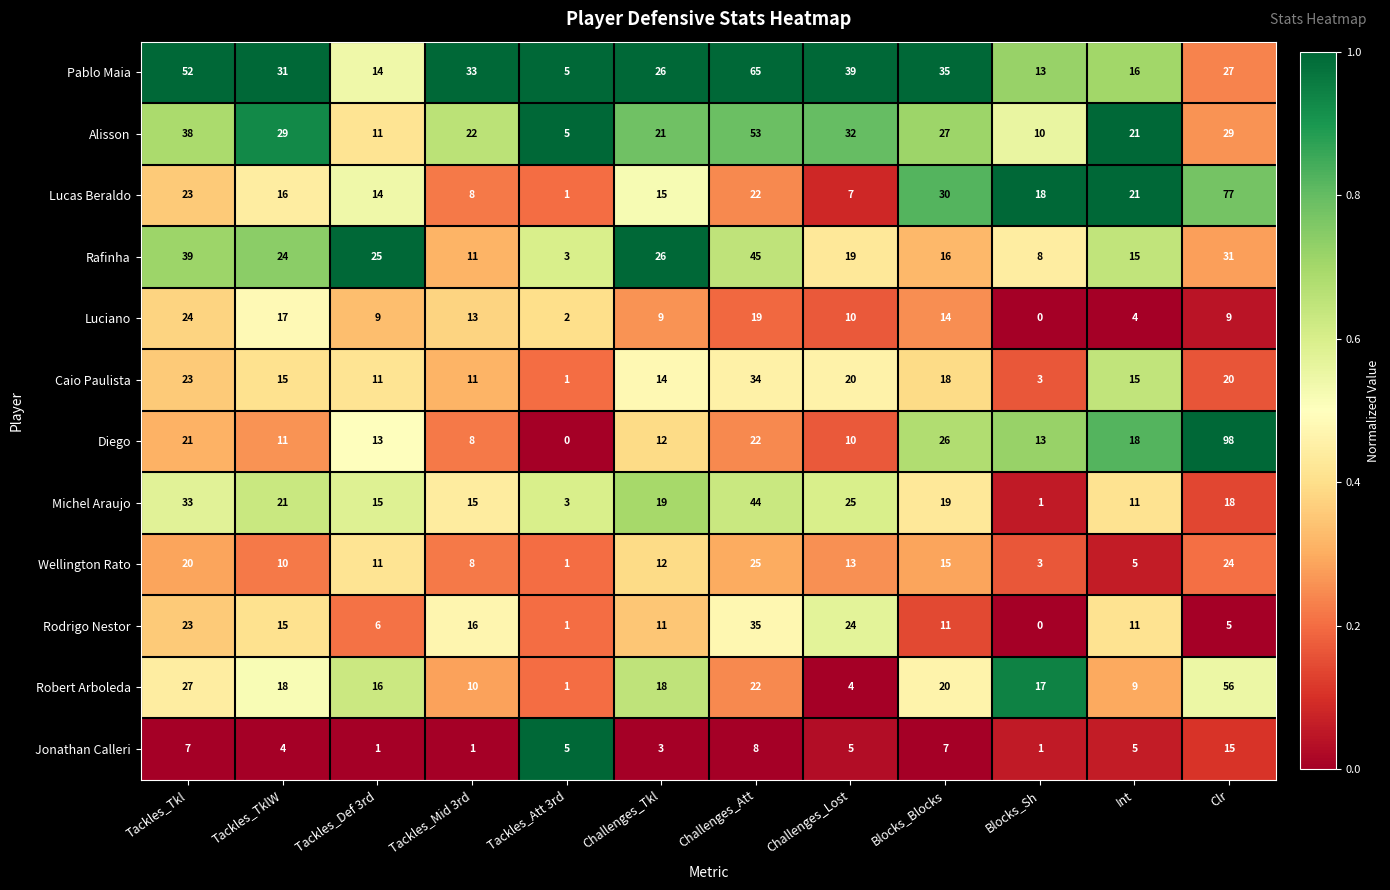

What is the greatest value displayed?

98